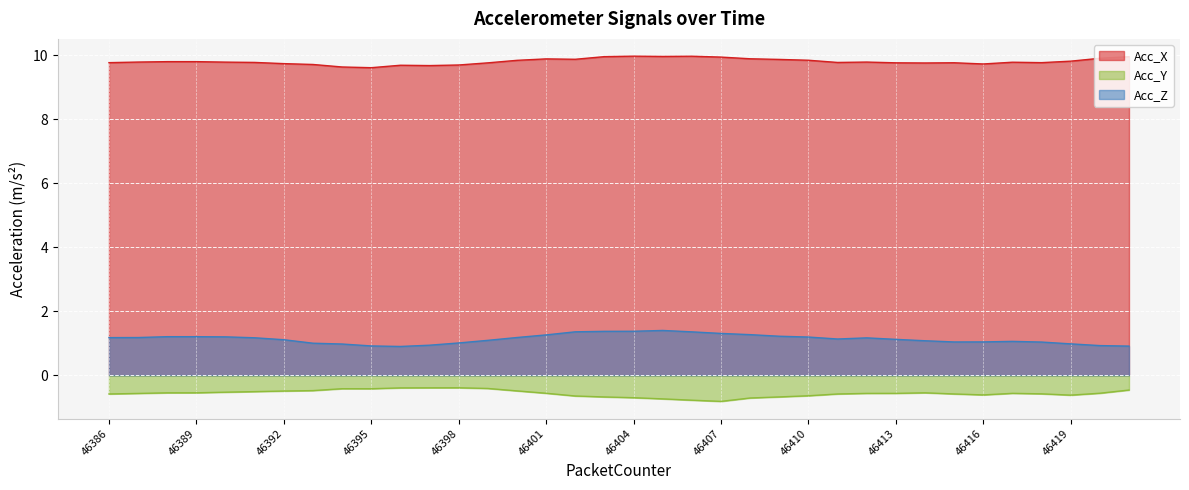

How many data points in Acc_Z are above 1?

29